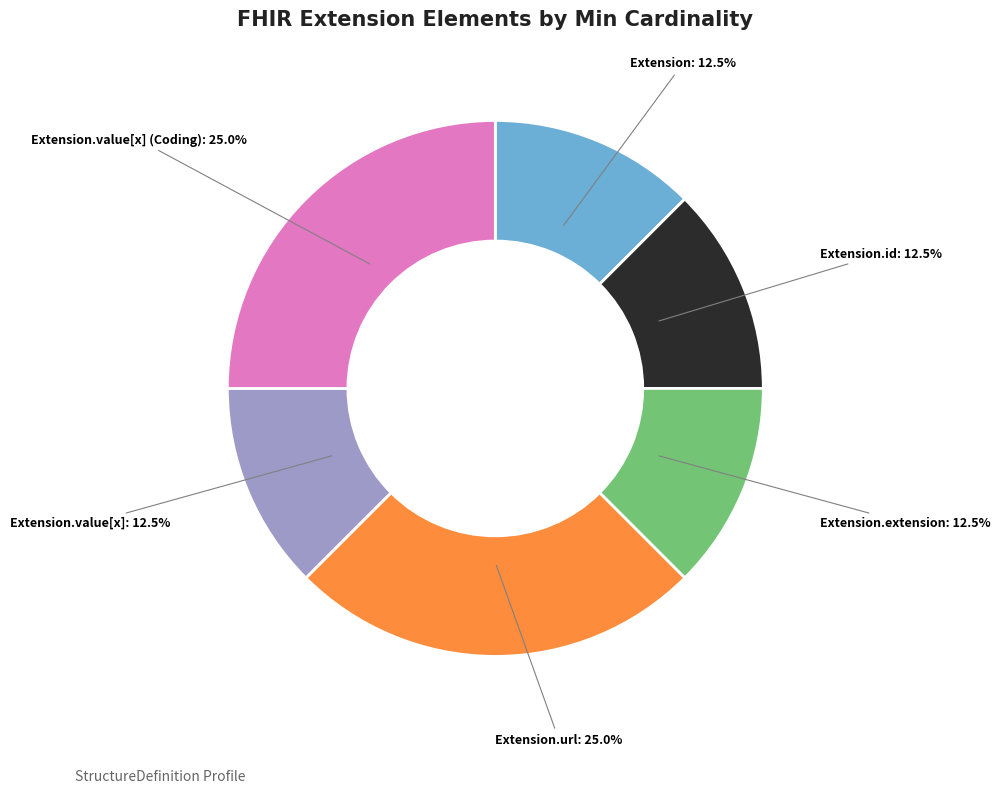

How many segments does this pie chart have?

6